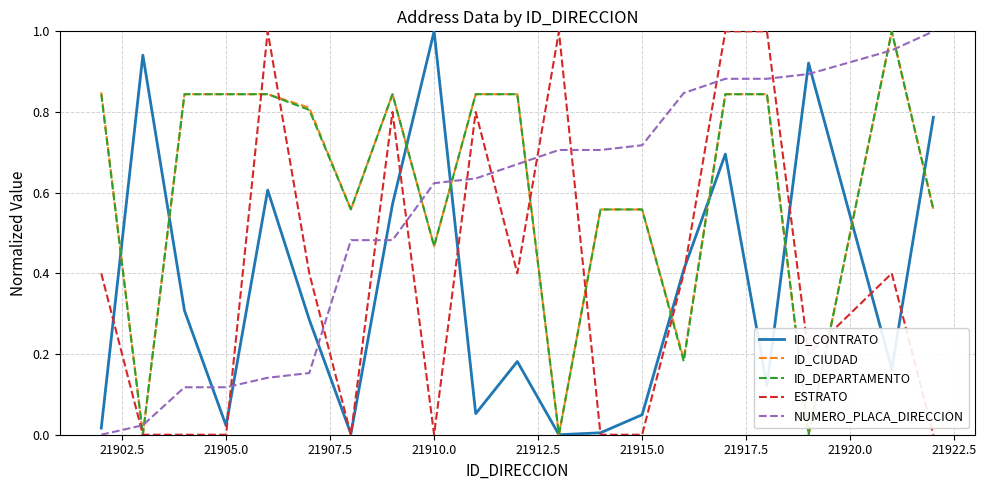

Does the chart have visible grid lines?

Yes